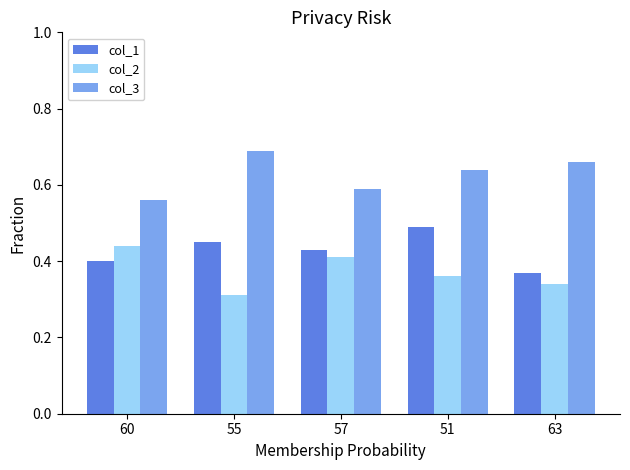

At which category is the sum across all series the highest?

51